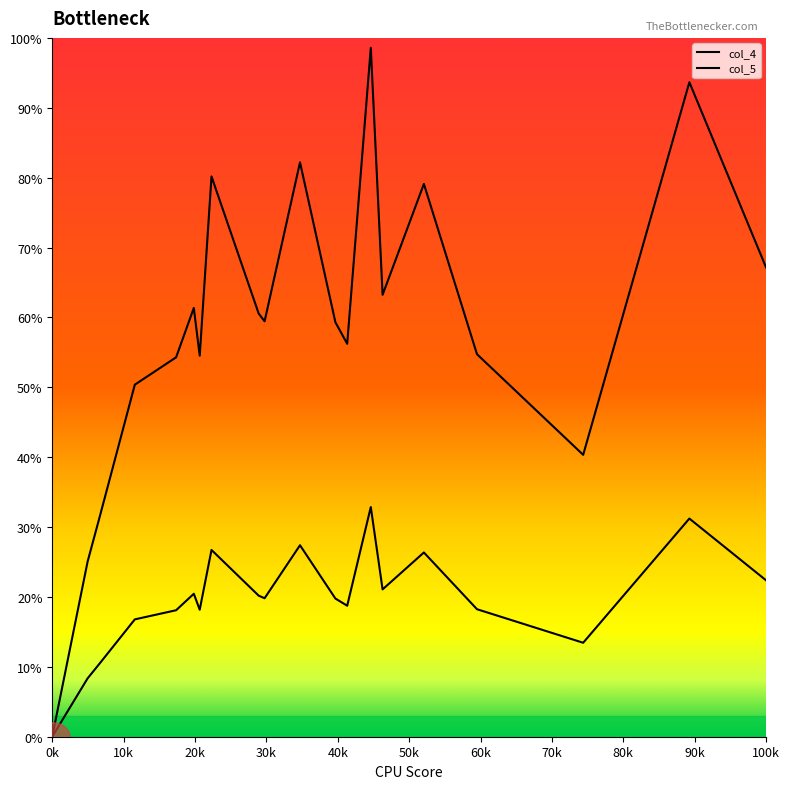

How many lines are shown in the chart?

2